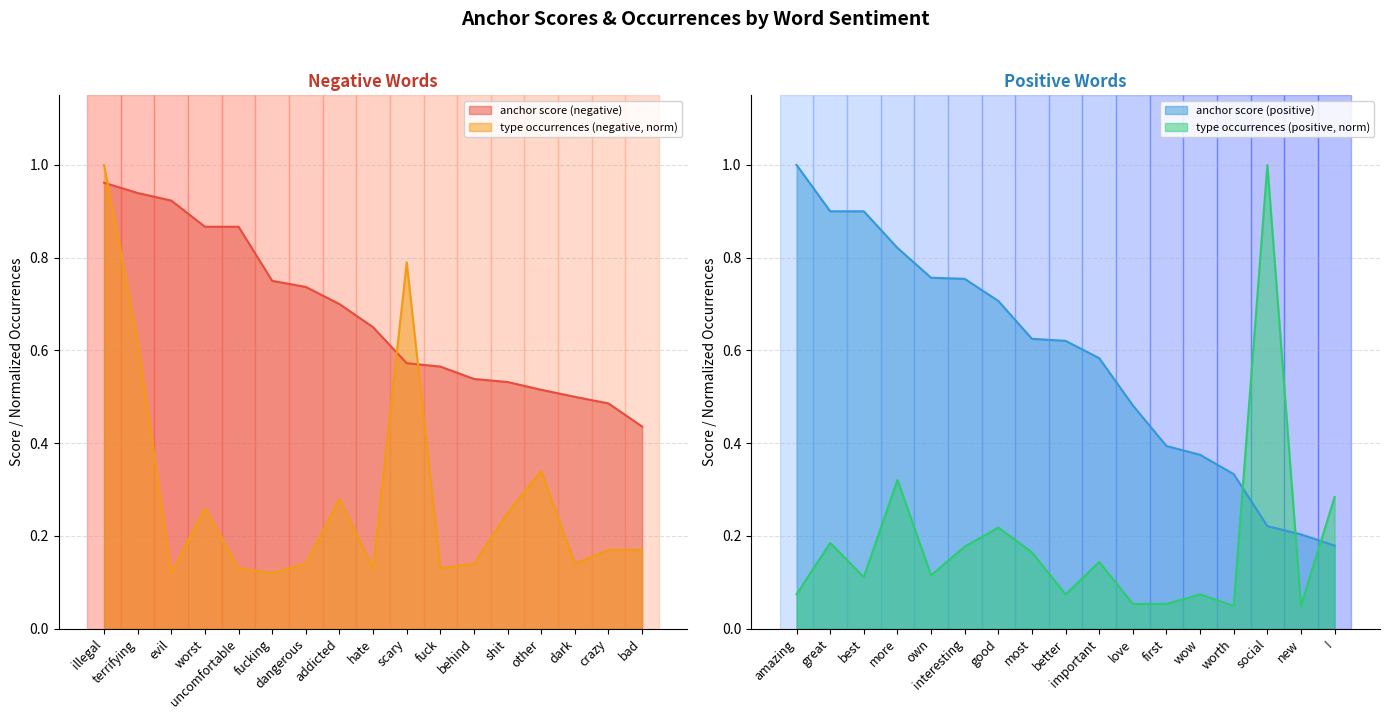

How many interior local peaks does the type occurrences (positive) series have?

6